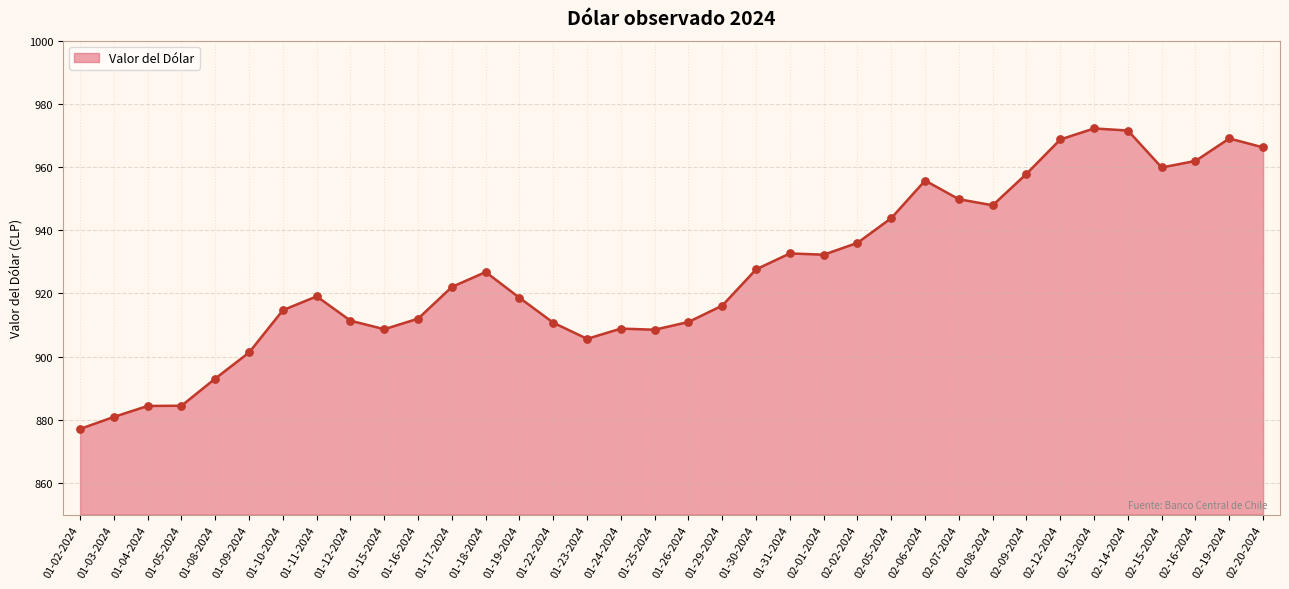

What is the change in value from 01-31-2024 to 02-01-2024?

-0.4